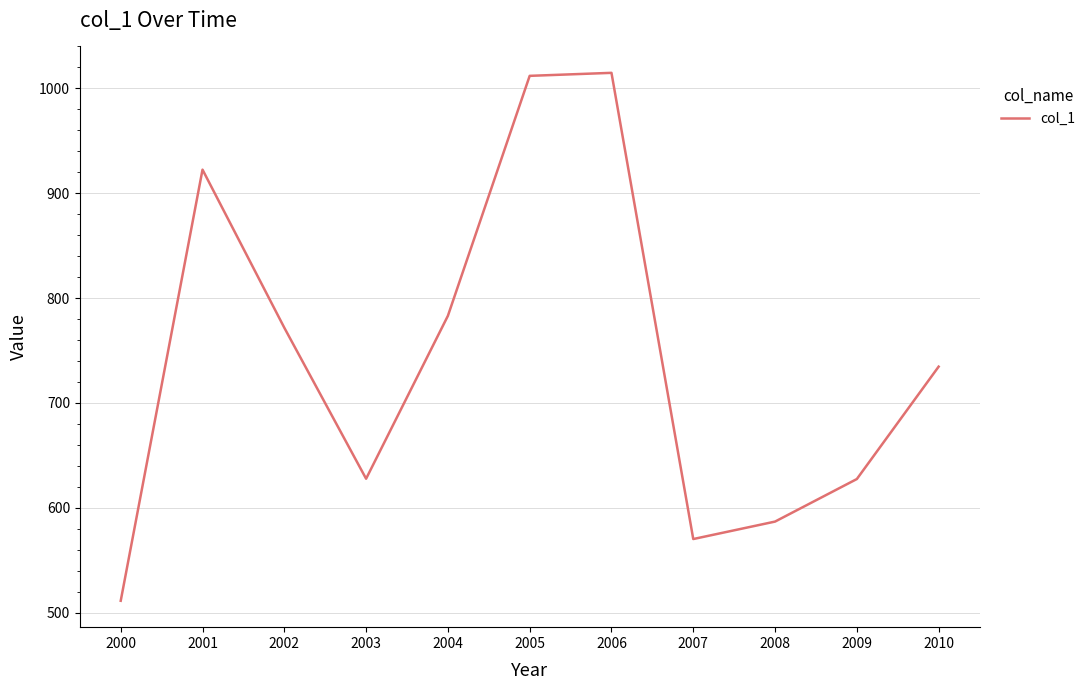

What value does the data have at 2003?

627.7